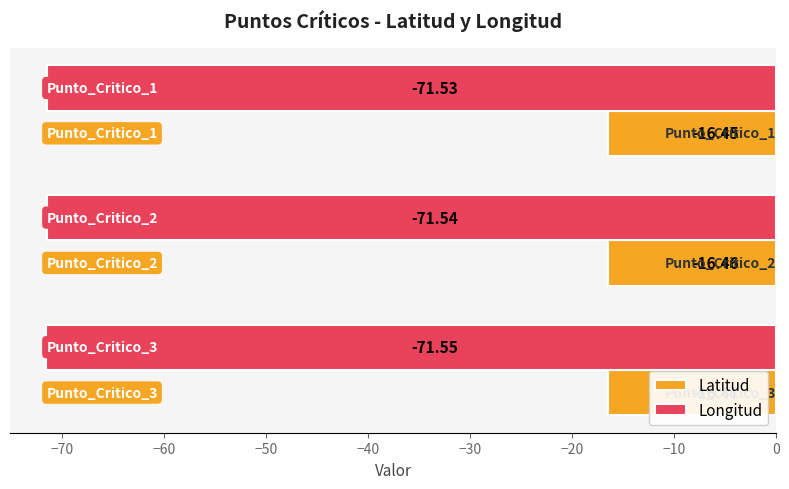

Which series has the largest total across all categories?

Latitud